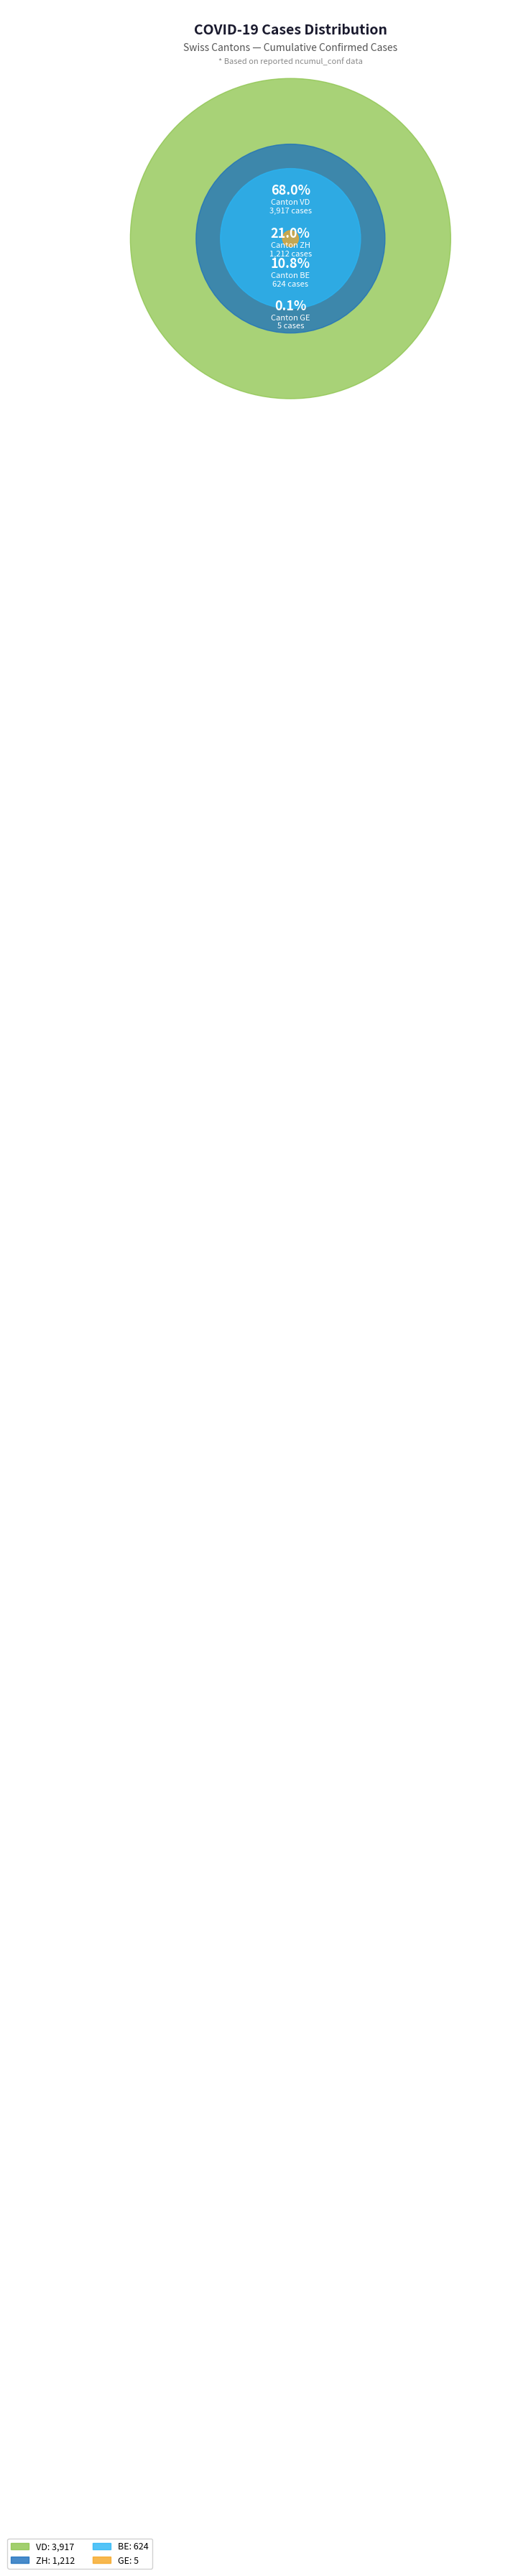

Is it true that 30 is 1% of the pie?

False